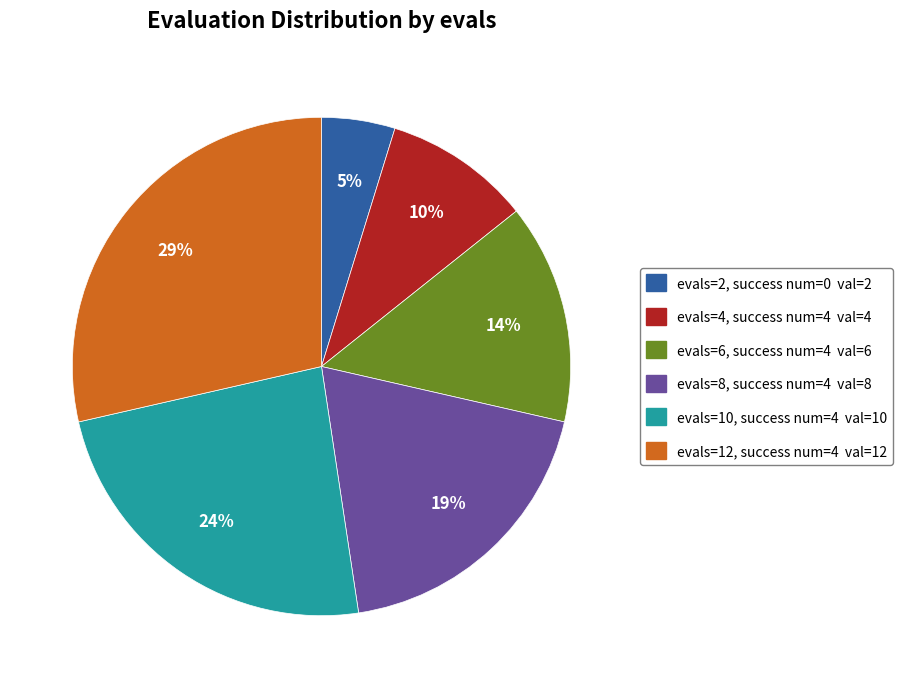

How many slices are in this pie chart?

6